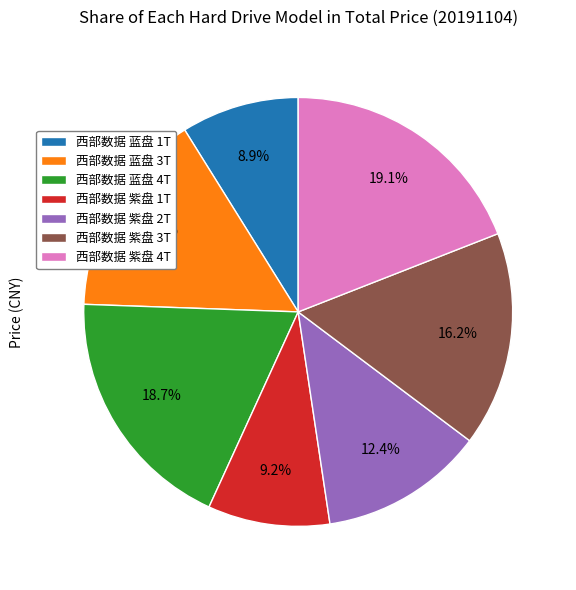

What is the ratio of the value at 西部数据 紫盘 3T to the value at 西部数据 紫盘 2T?

1.3